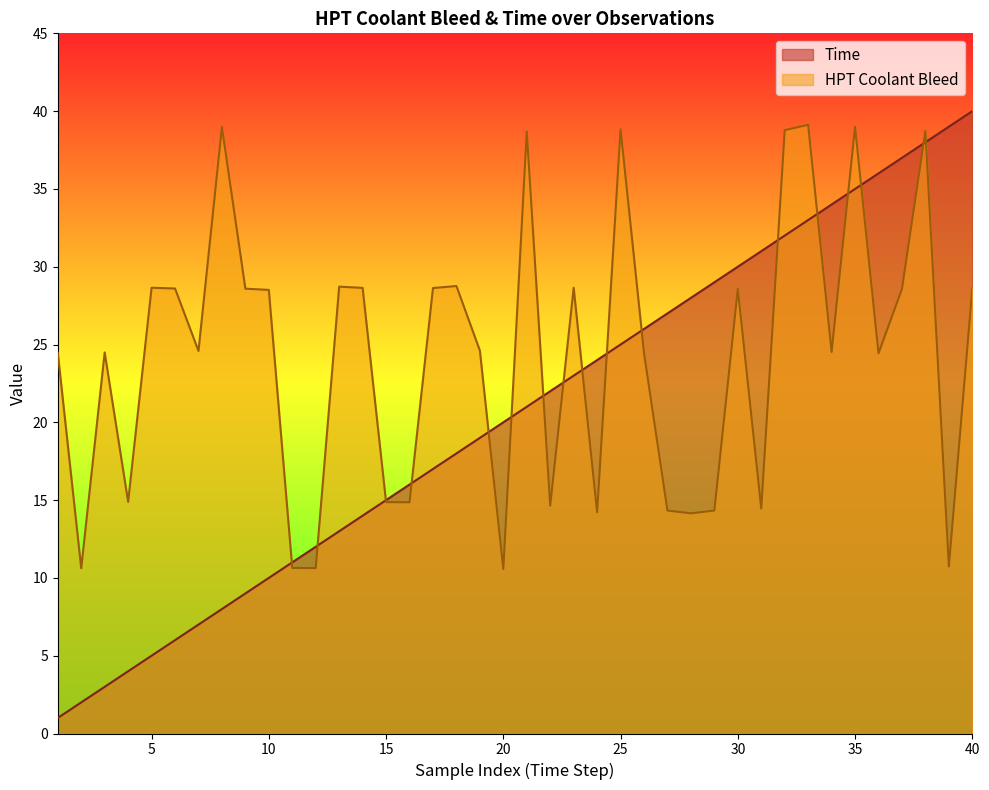

Reading left to right, extract all data points from this chart.

Time: 1=1.0	2=2.0	3=3.0	4=4.0	5=5.0	6=6.0	7=7.0	8=8.0	9=9.0	10=10.0	11=11.0	12=12.0	13=13.0	14=14.0	15=15.0	16=16.0	17=17.0	18=18.0	19=19.0	20=20.0	21=21.0	22=22.0	23=23.0	24=24.0	25=25.0	26=26.0	27=27.0	28=28.0	29=29.0	30=30.0	31=31.0	32=32.0	33=33.0	34=34.0	35=35.0	36=36.0	37=37.0	38=38.0	39=39.0	40=40.0
HPT Coolant Bleed: 1=24.5	2=10.6	3=24.5	4=14.9	5=28.6	6=28.6	7=24.6	8=39.0	9=28.6	10=28.5	11=10.6	12=10.6	13=28.7	14=28.6	15=14.9	16=14.9	17=28.6	18=28.8	19=24.6	20=10.6	21=38.7	22=14.6	23=28.6	24=14.2	25=38.8	26=24.4	27=14.3	28=14.2	29=14.3	30=28.6	31=14.5	32=38.8	33=39.1	34=24.5	35=39.0	36=24.4	37=28.6	38=38.7	39=10.7	40=28.6